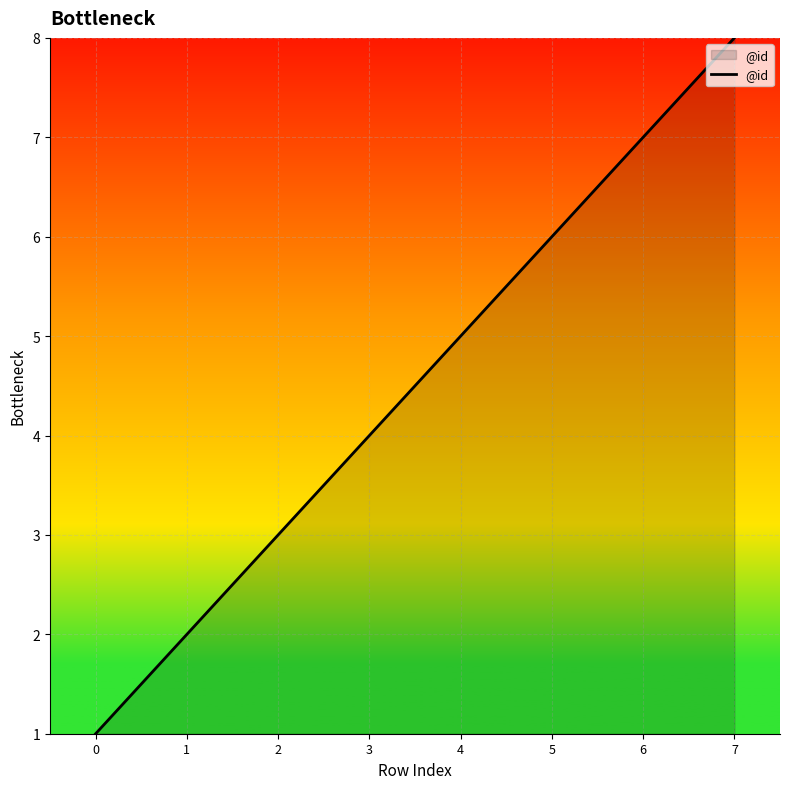

What is the change in value from 1 to 3?

+2